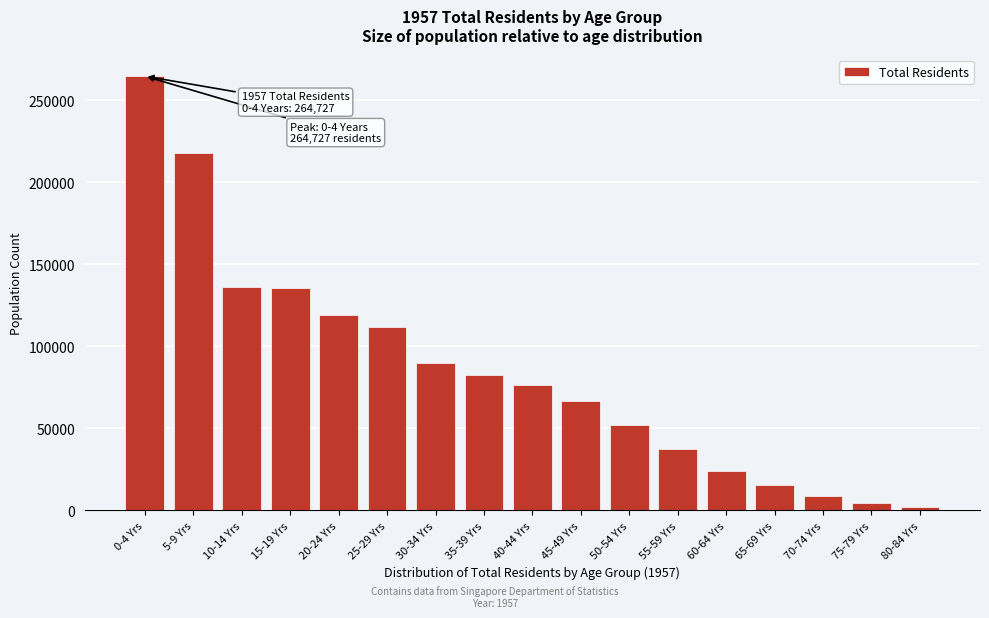

Which has a higher value, 55-59 Yrs or 10-14 Yrs?

10-14 Yrs